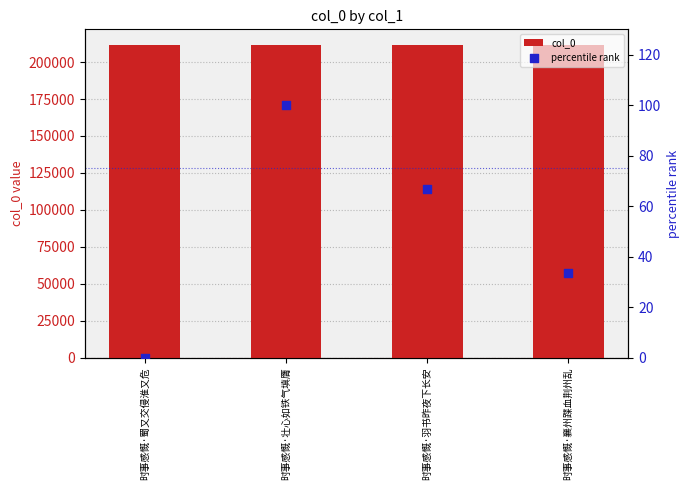

Which series reaches the minimum Y coordinate?

percentile rank